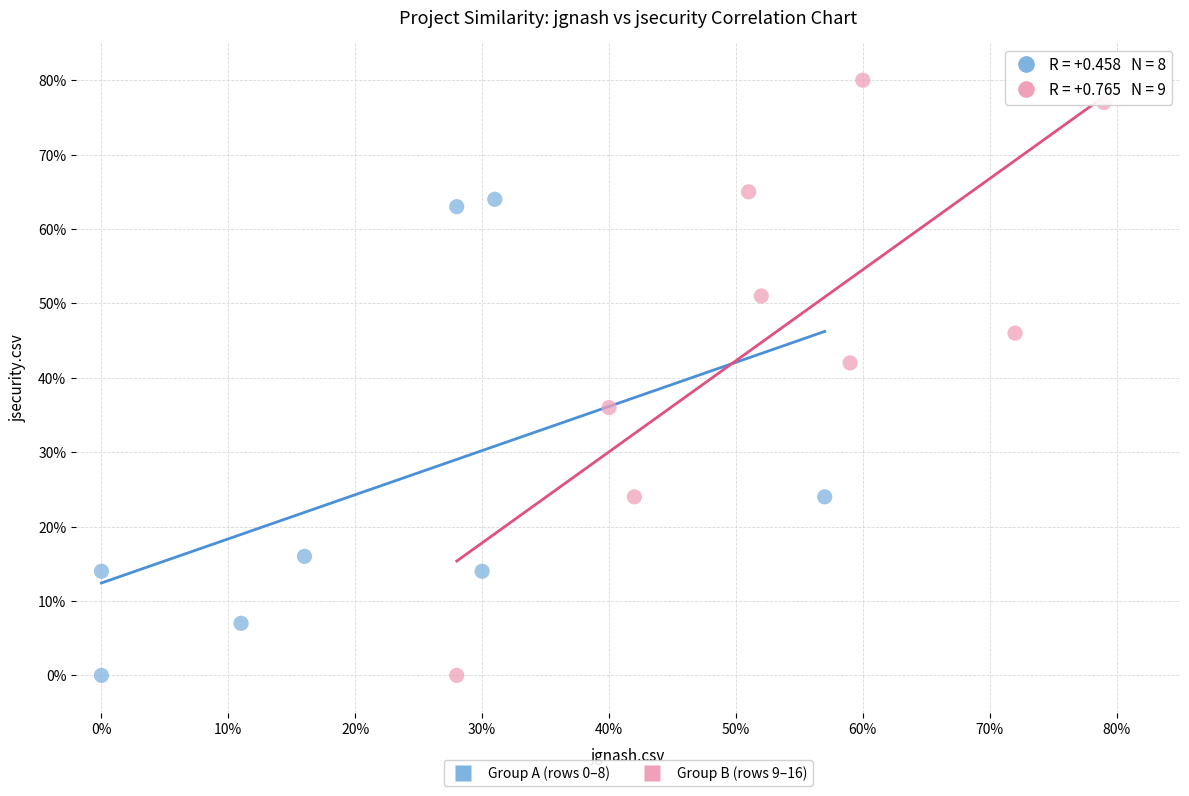

Which series has the widest spread of Y values?

Group B (rows 9–16)